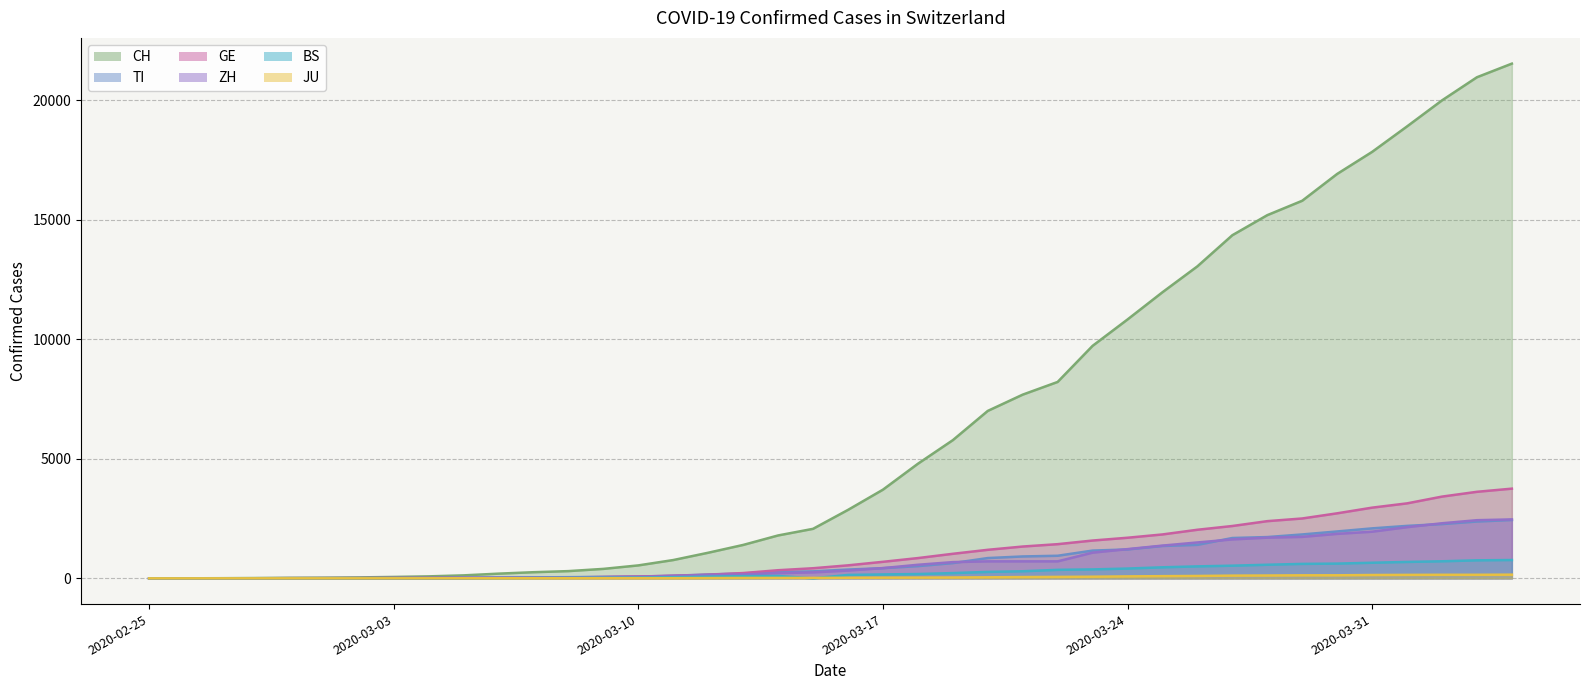

Does the chart have visible grid lines?

Yes